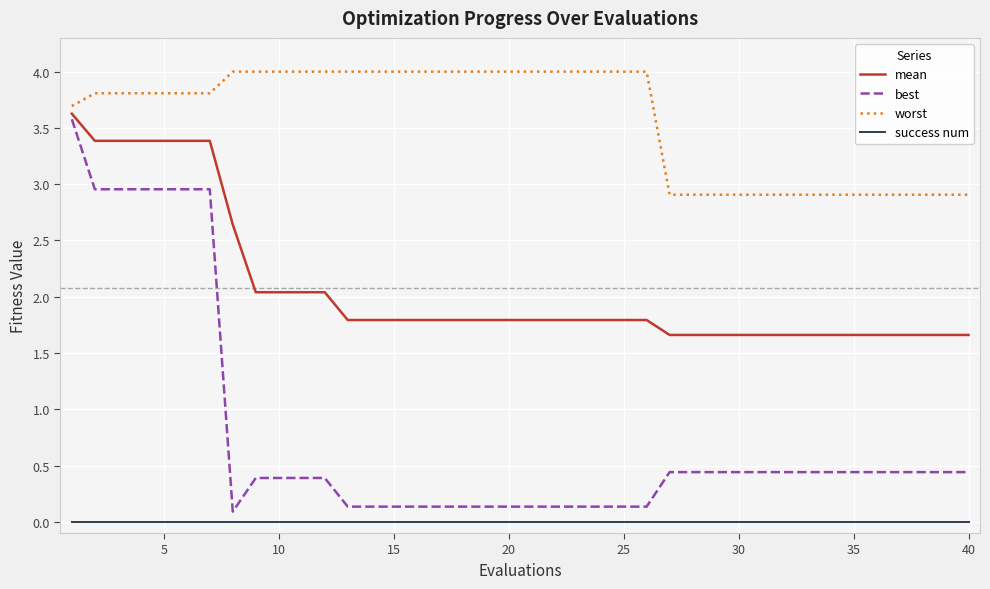

Does the chart display data point markers on the line(s)?

No